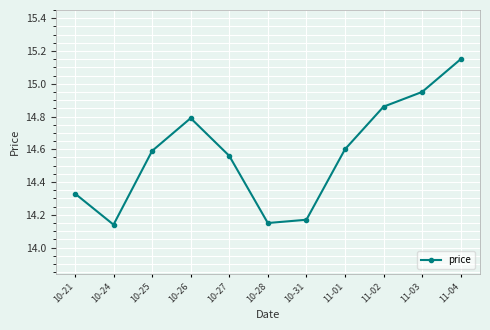

How many lines are shown in the chart?

1